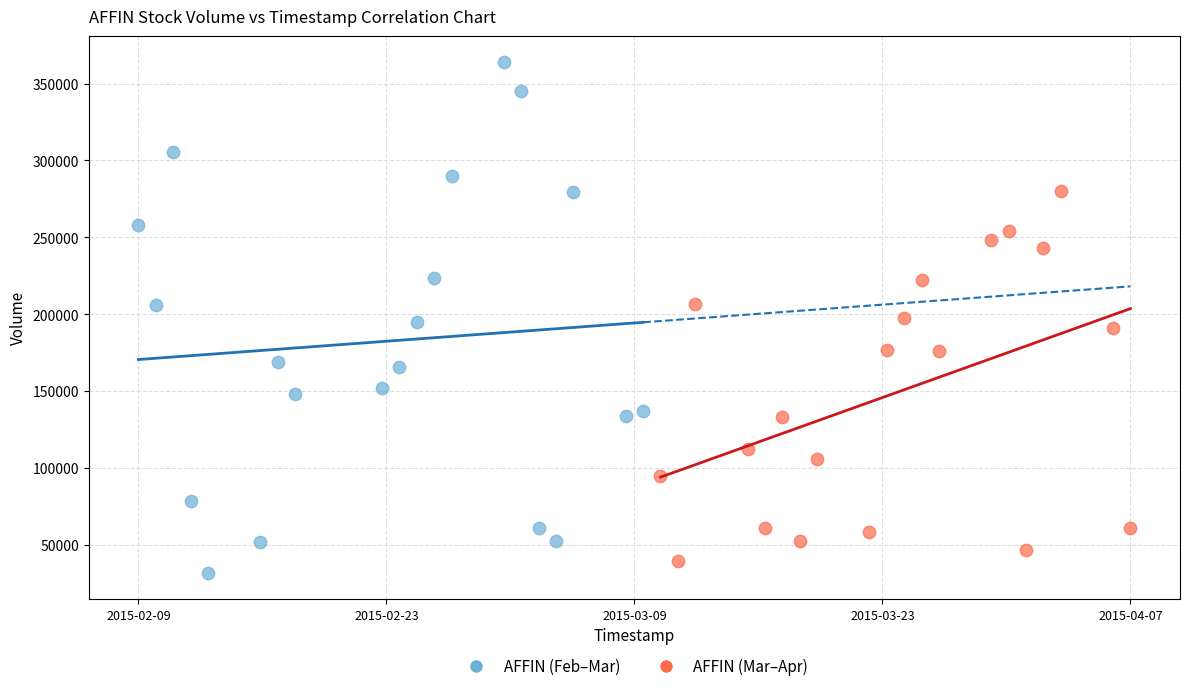

Which series reaches the minimum Y coordinate?

AFFIN (Feb–Mar)